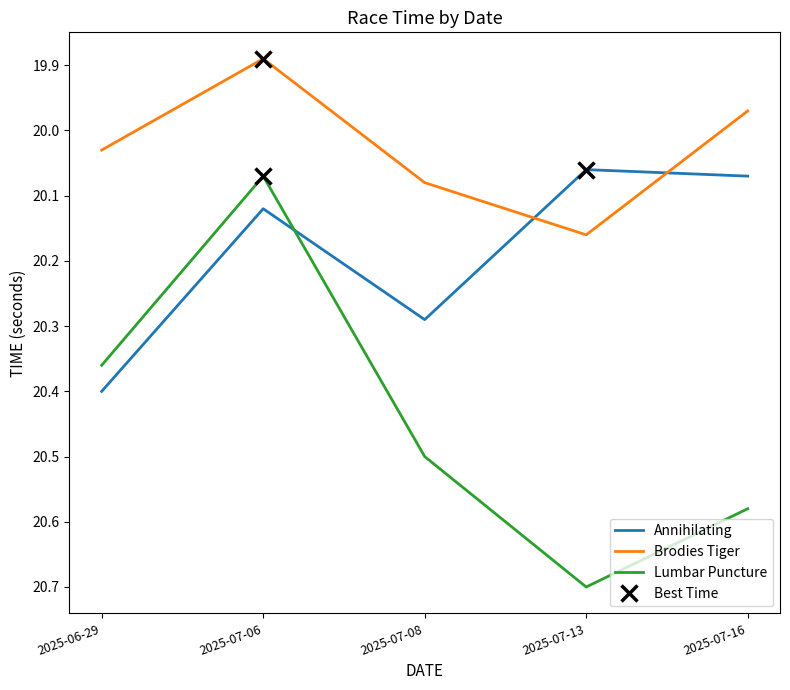

Between 2025-07-13 and 2025-07-16, which series saw the biggest shift?

Brodies Tiger